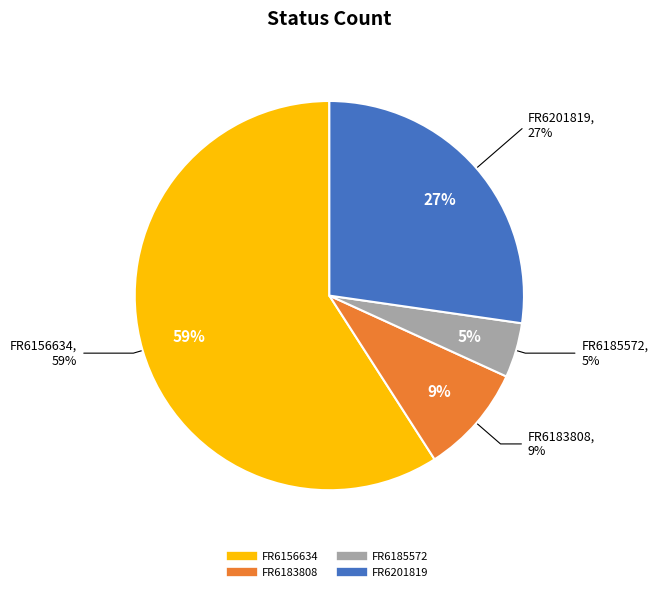

How many slices are in this pie chart?

4